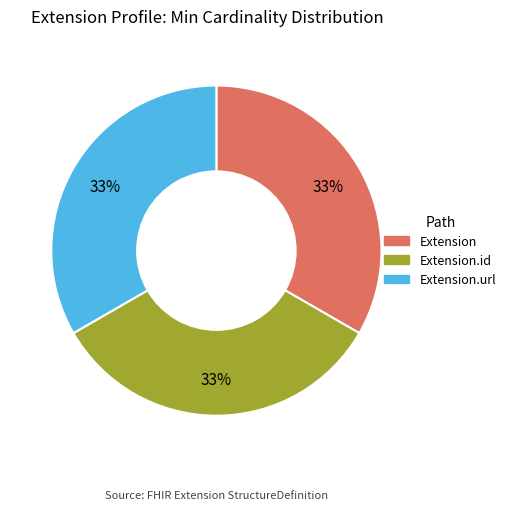

True or false: Extension.url accounts for 20% of the total.

False